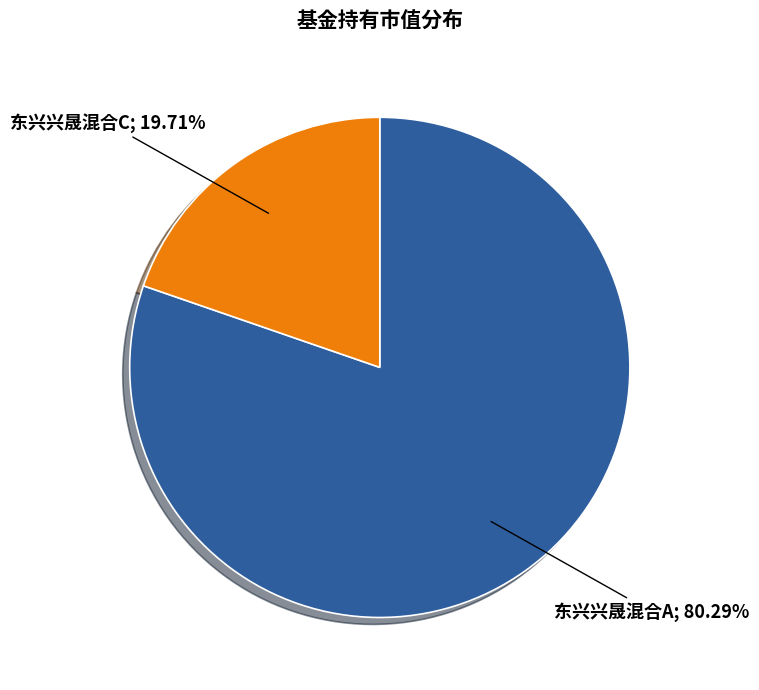

Is there any slice that represents more than half of the pie?

Yes